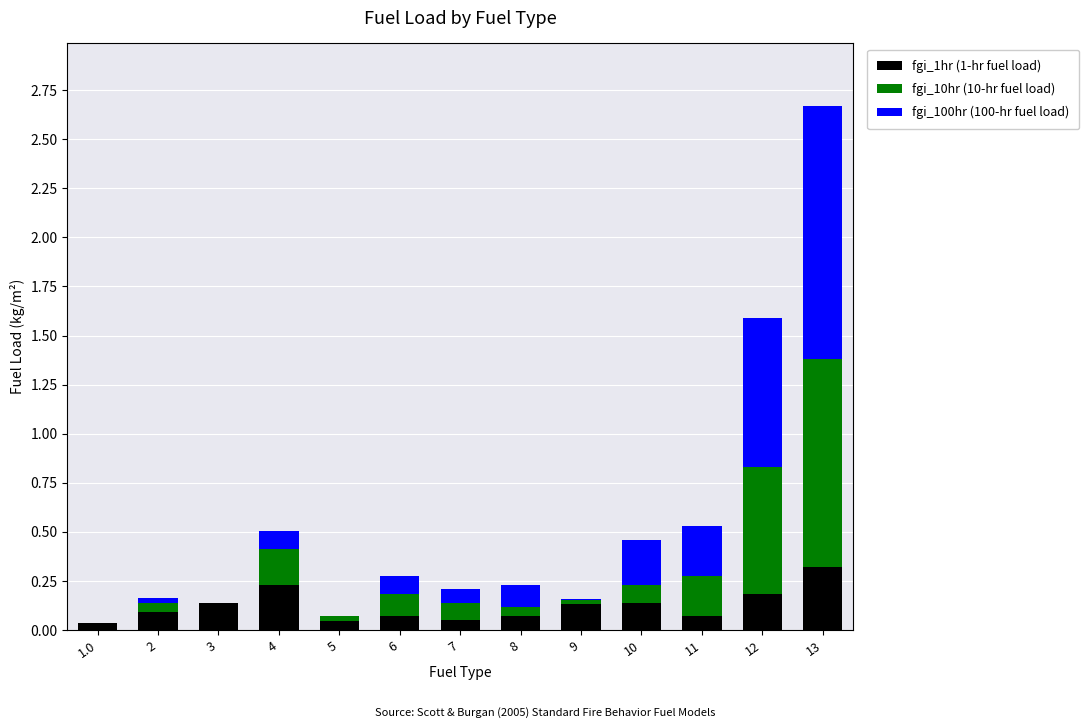

What is the total value across all series at 4?

0.5